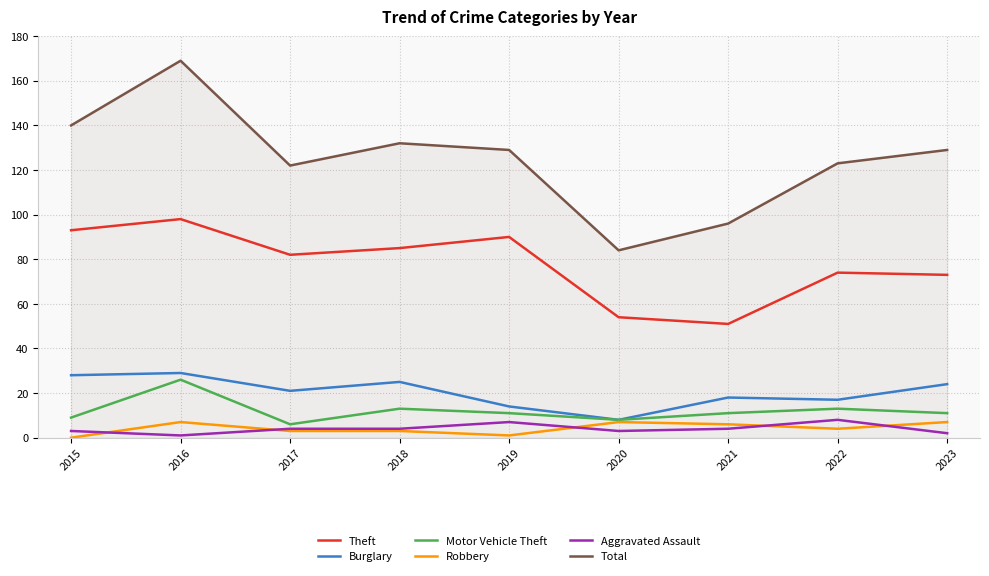

Where is the first local minimum for Theft?

2017